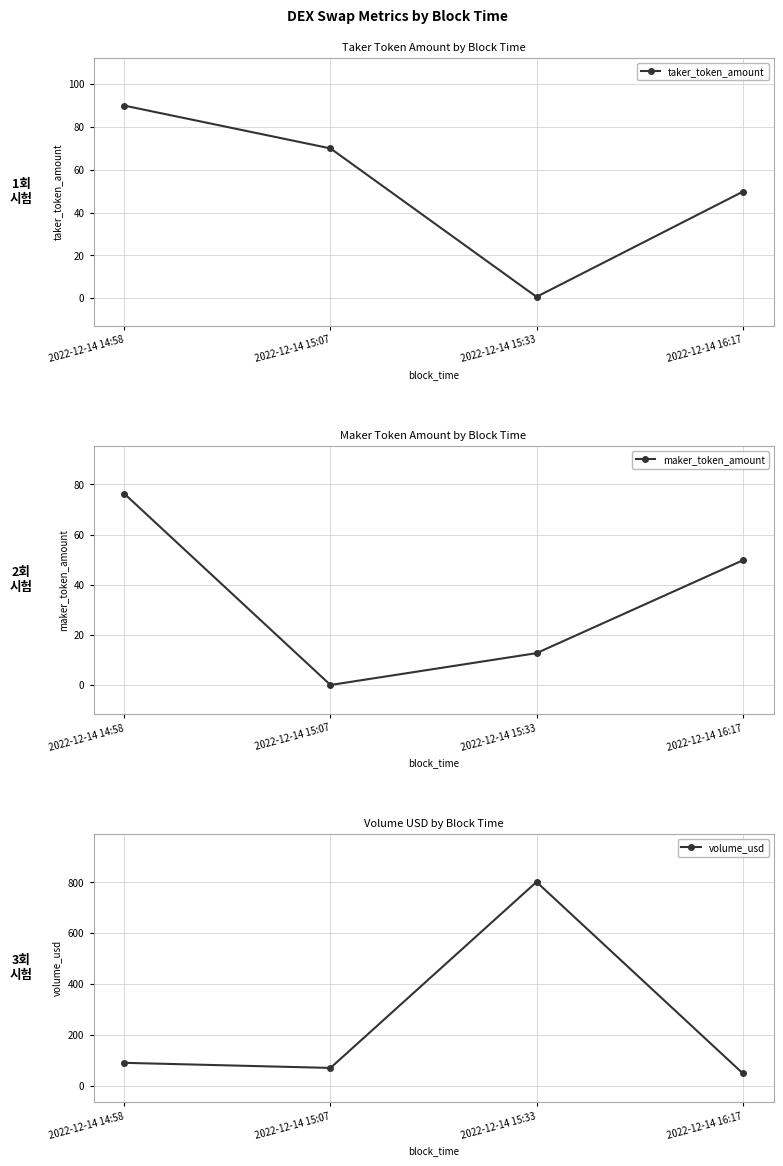

Which series has the largest total across all categories?

volume_usd